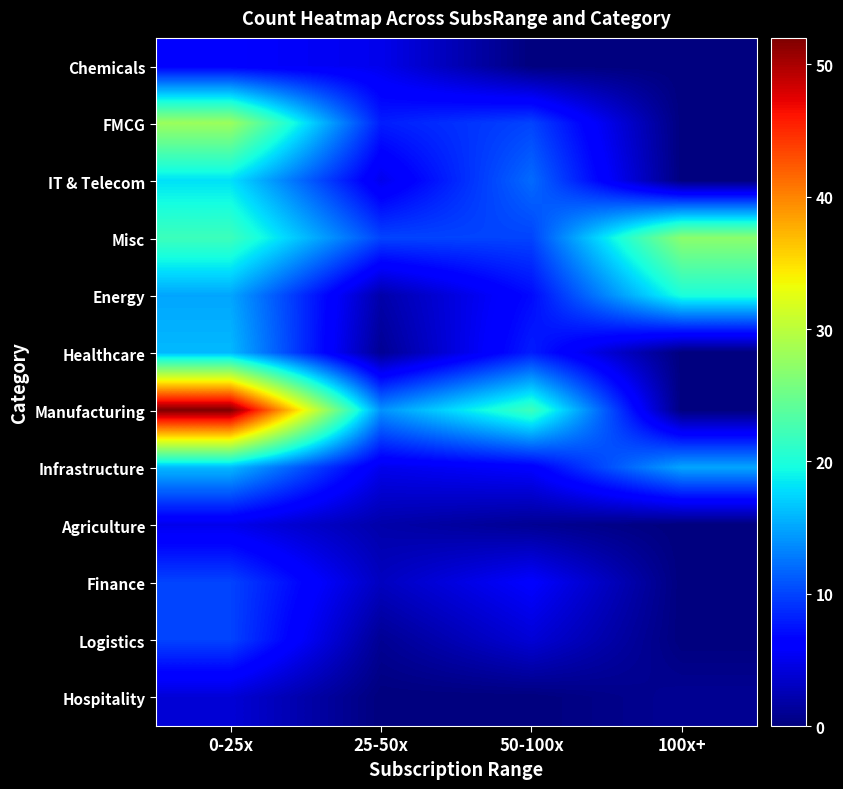

Which series has the widest spread of values?

Manufacturing